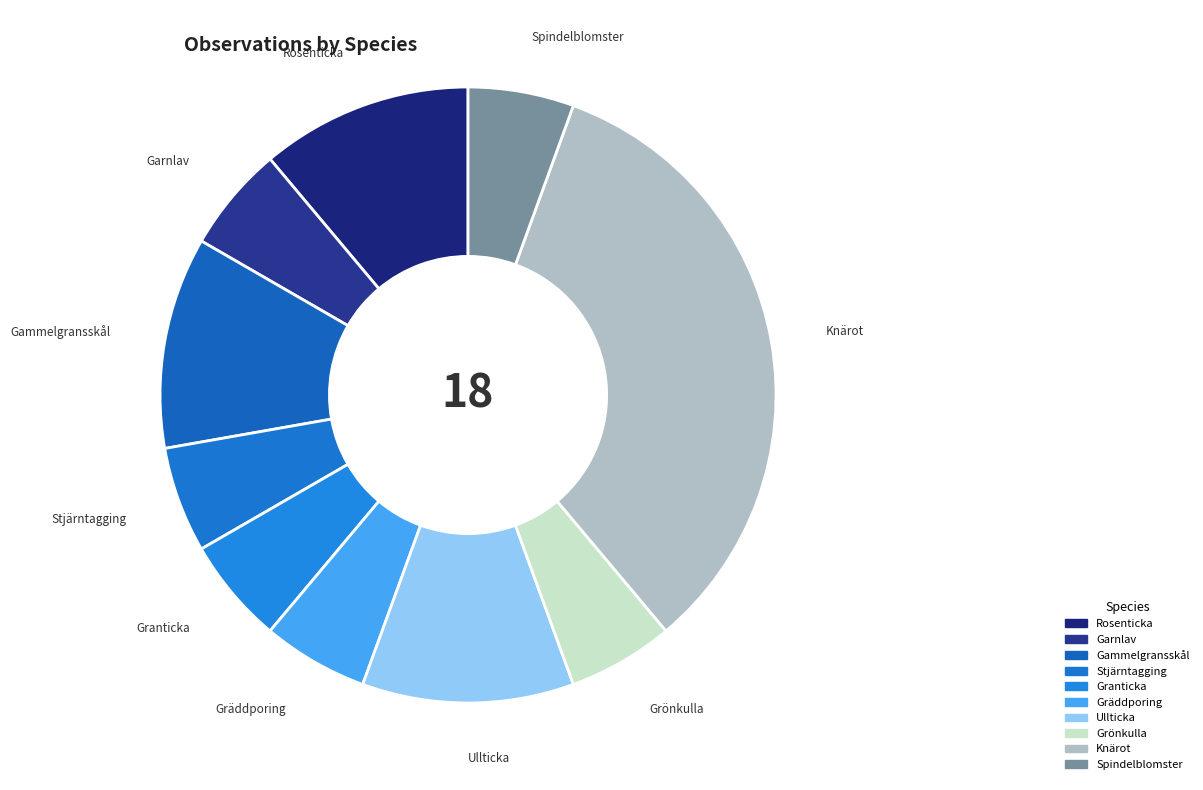

Count the number of slices in the pie.

10